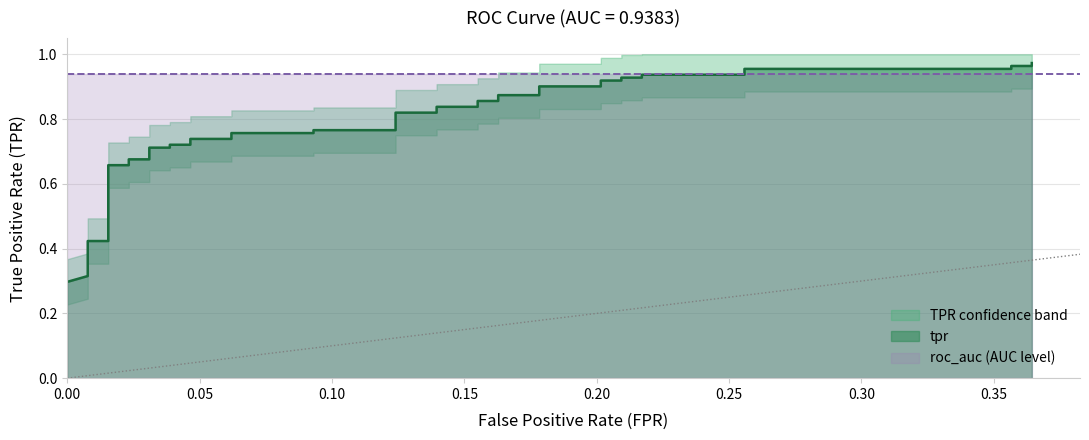

Is it true that the value at 32 is 0.3?

False